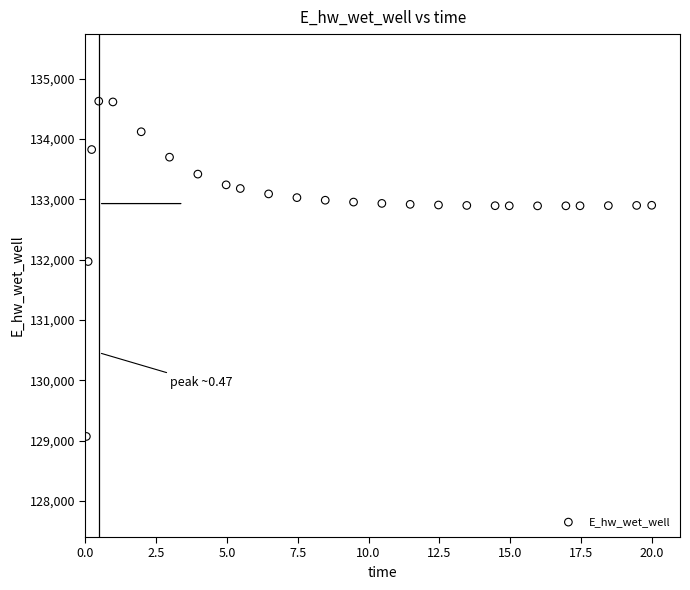

What is the range of Y values (max minus min)?

5557.3